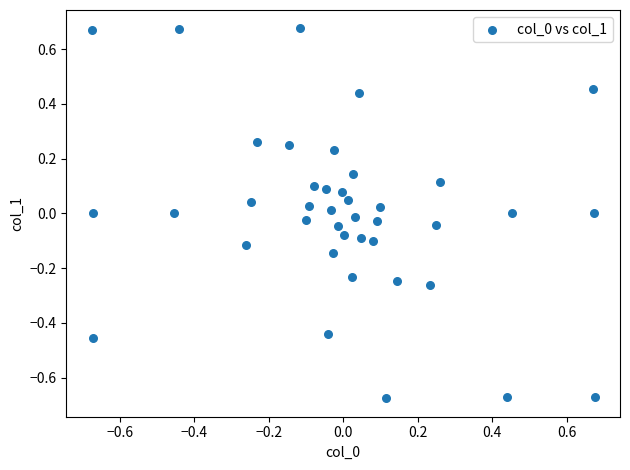

What is the range of X values (max minus min)?

1.4